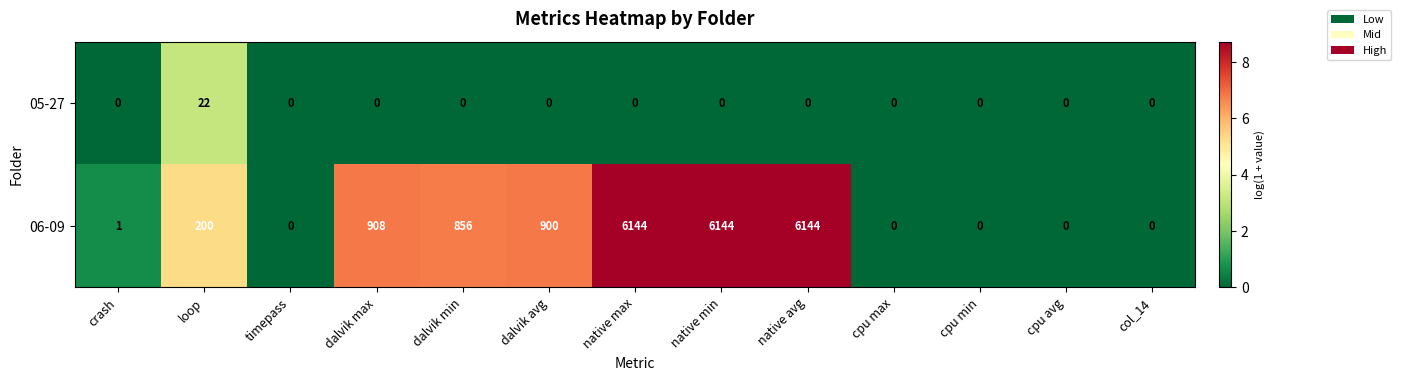

Which series has the largest total across all categories?

06-09